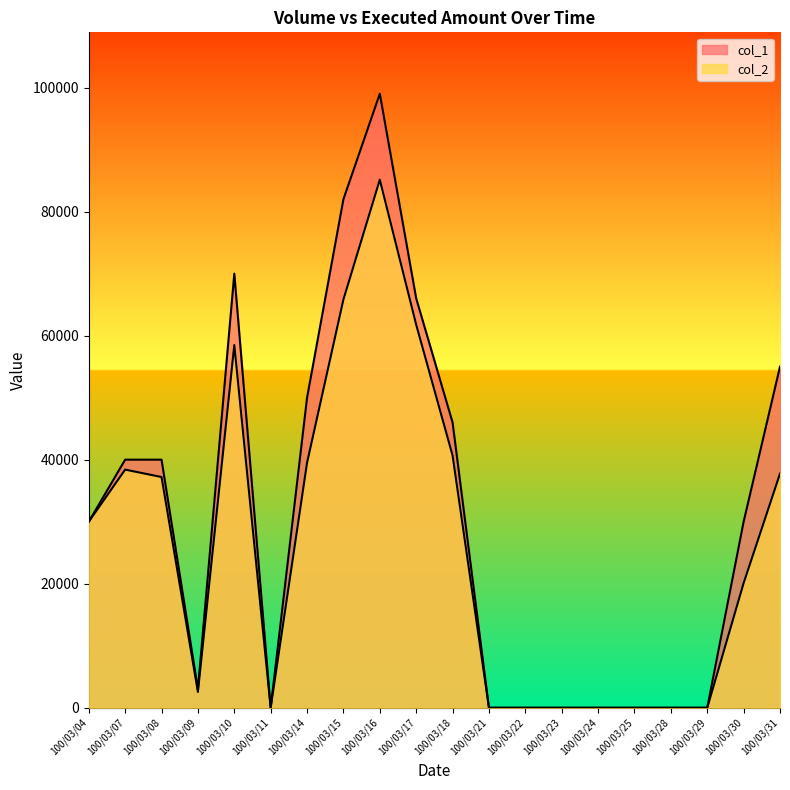

Which label corresponds to the smallest value in the chart?

100/03/11